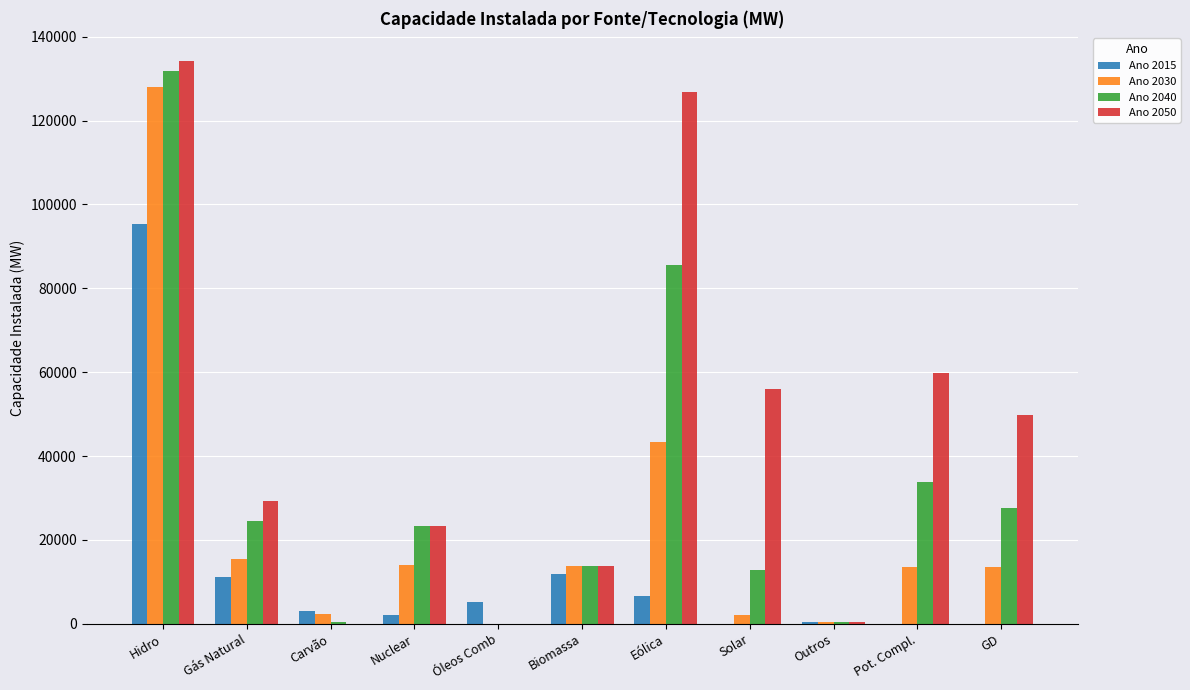

Is the value of Ano 2040 at Gás Natural greater than the value of Ano 2030 at Outros?

Yes